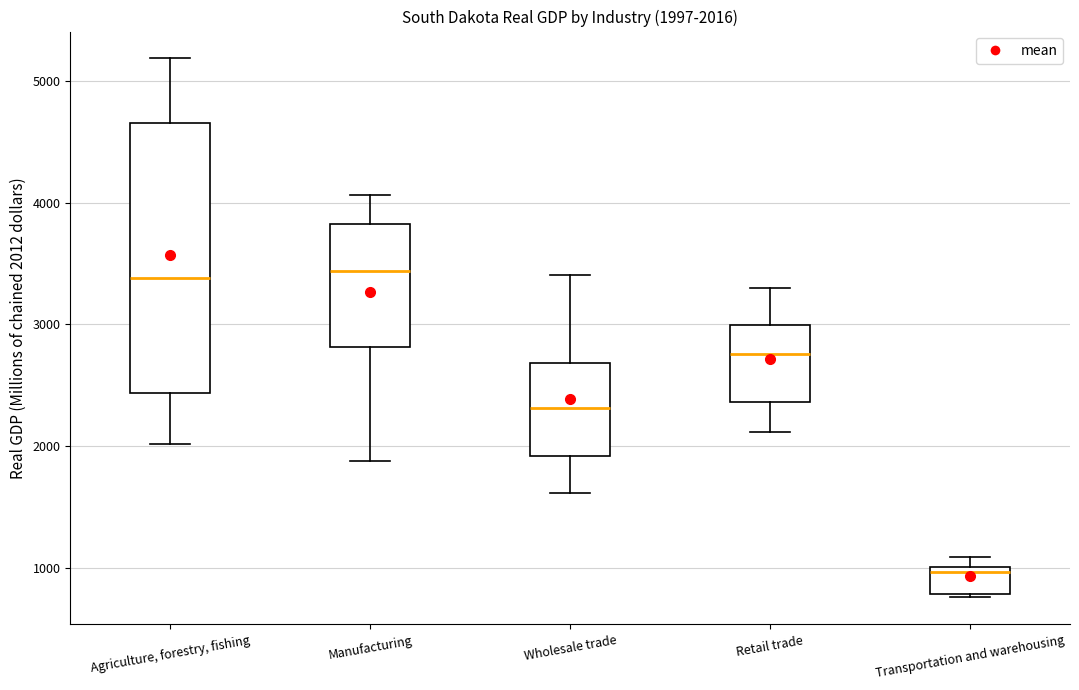

Which box is the tallest, from its lower edge to its upper edge?

Agriculture, forestry, fishing